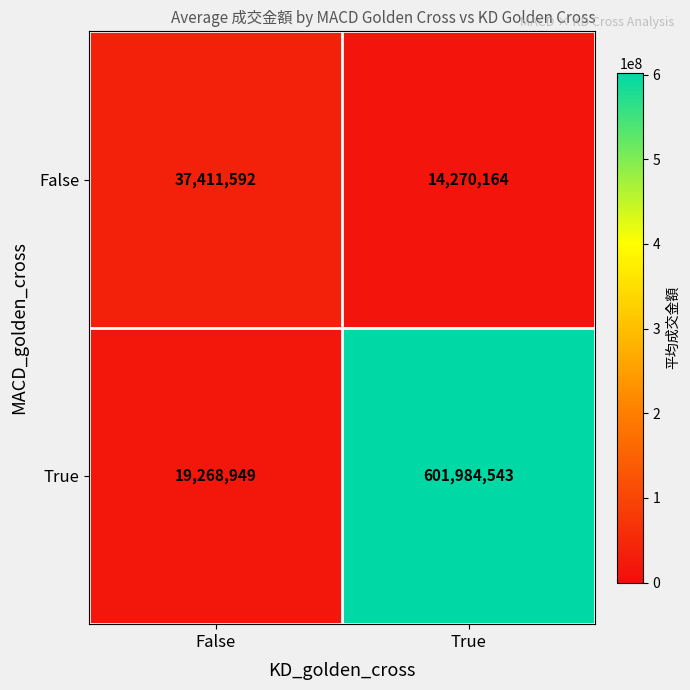

What is the sum of all False values?

51681756